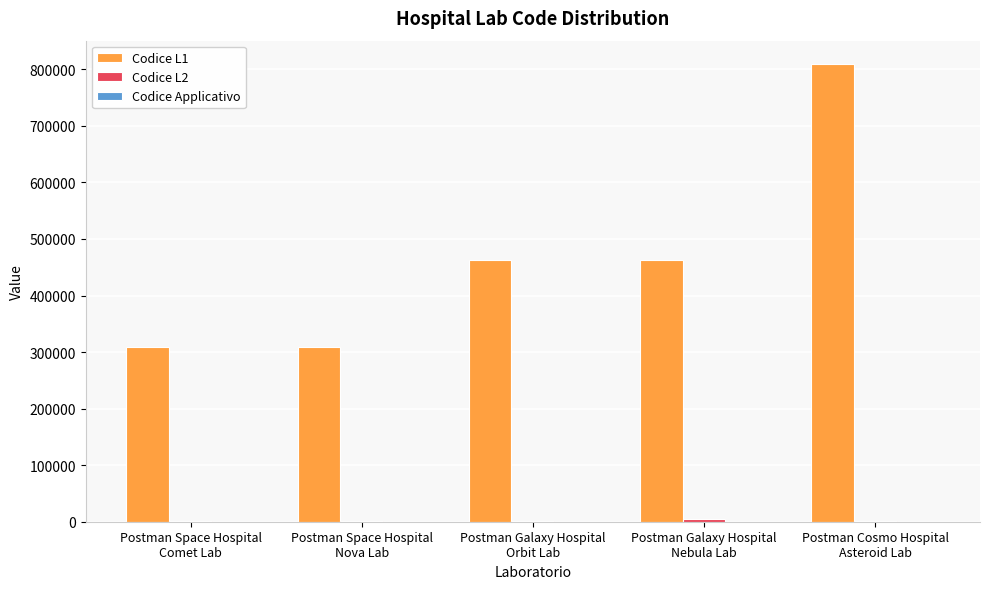

How many categories are shown in the chart?

5